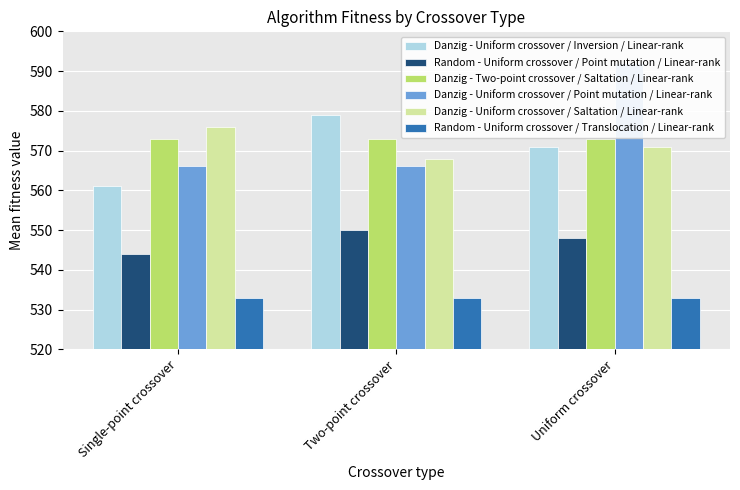

At how many categories does at least one series exceed 590?

1